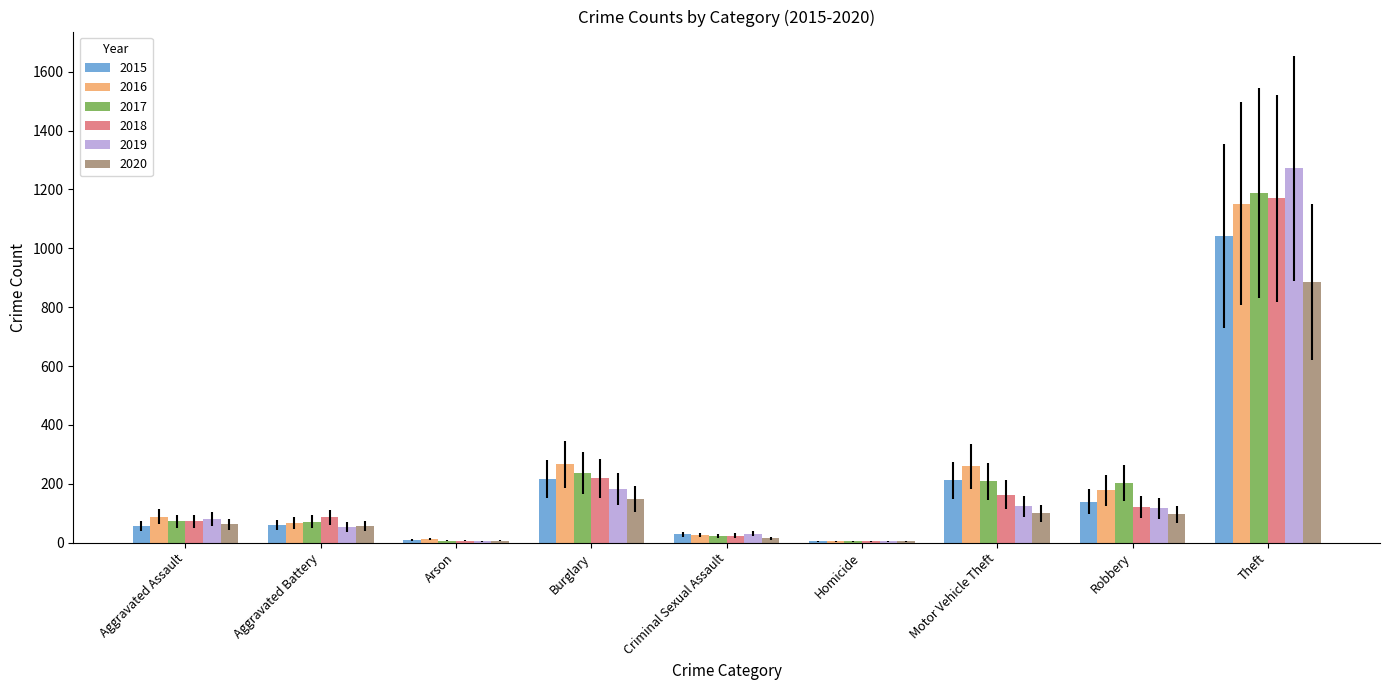

The value of 2018 at Robbery is 121. True or false?

True